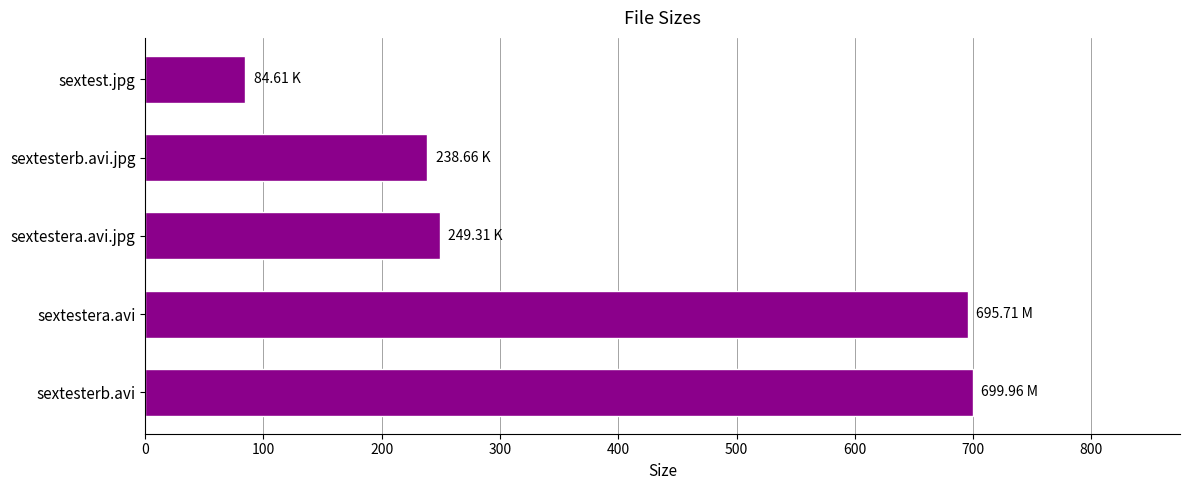

How many bars are there in total?

5